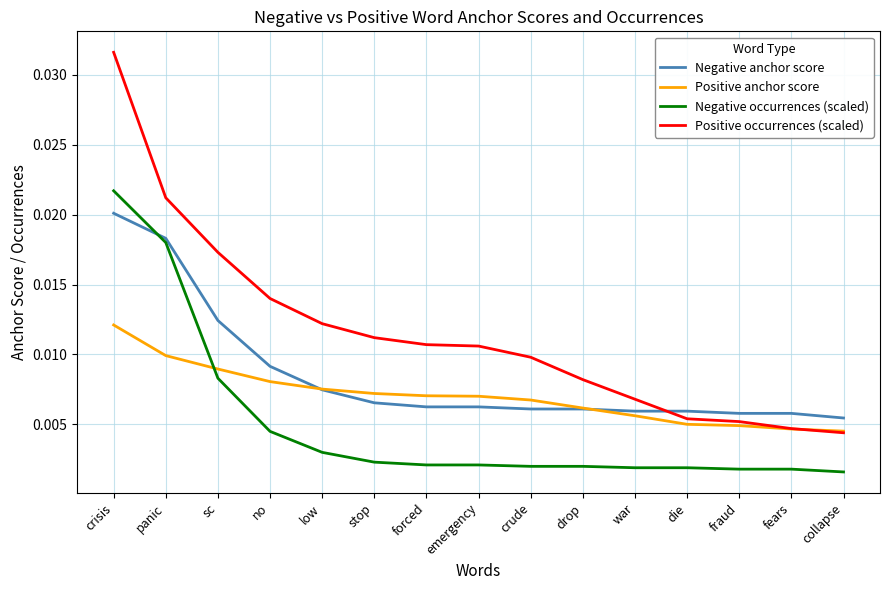

Which category has the highest value across all series?

crisis